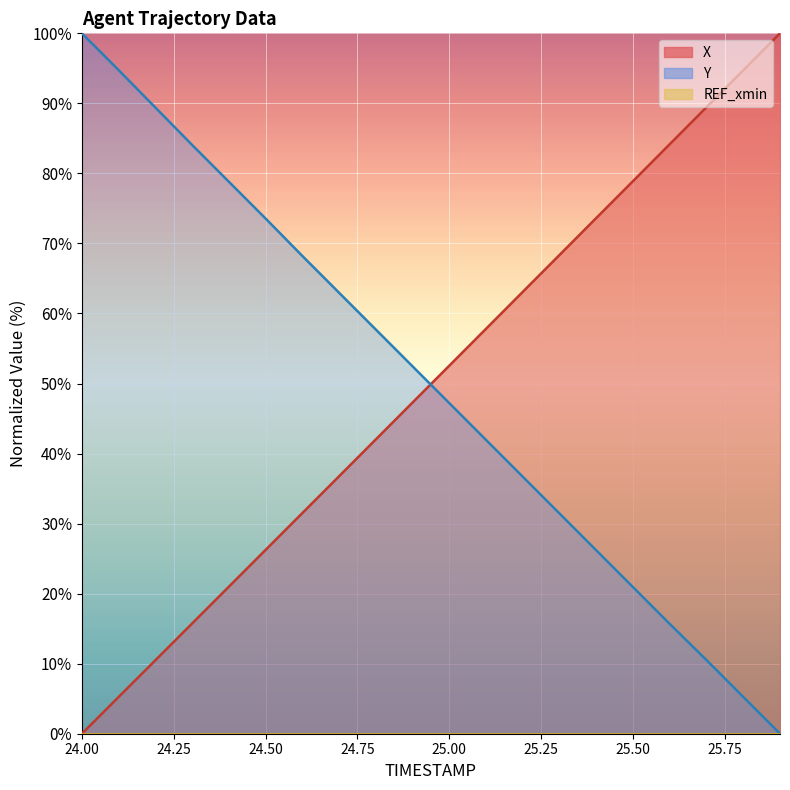

True or false: Y has more than 0 points higher than both neighbors.

False